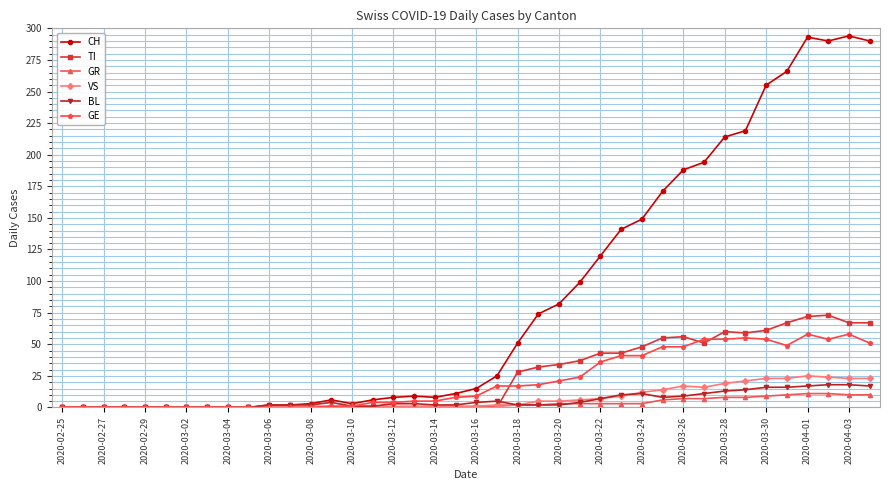

What is the difference between the maximum and second lowest values in the GE series?

58